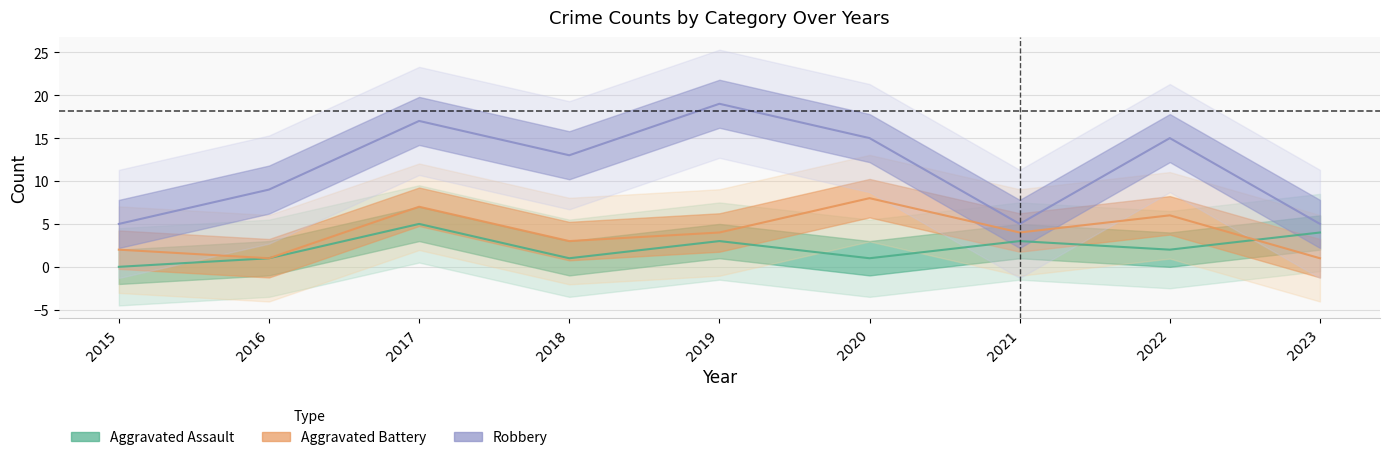

Which series has the largest total across all categories?

Robbery